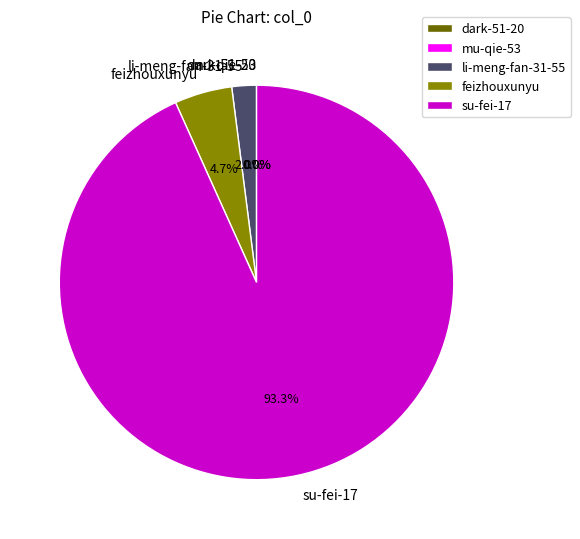

Do feizhouxunyu and li-meng-fan-31-55 together represent more than half of the pie?

No